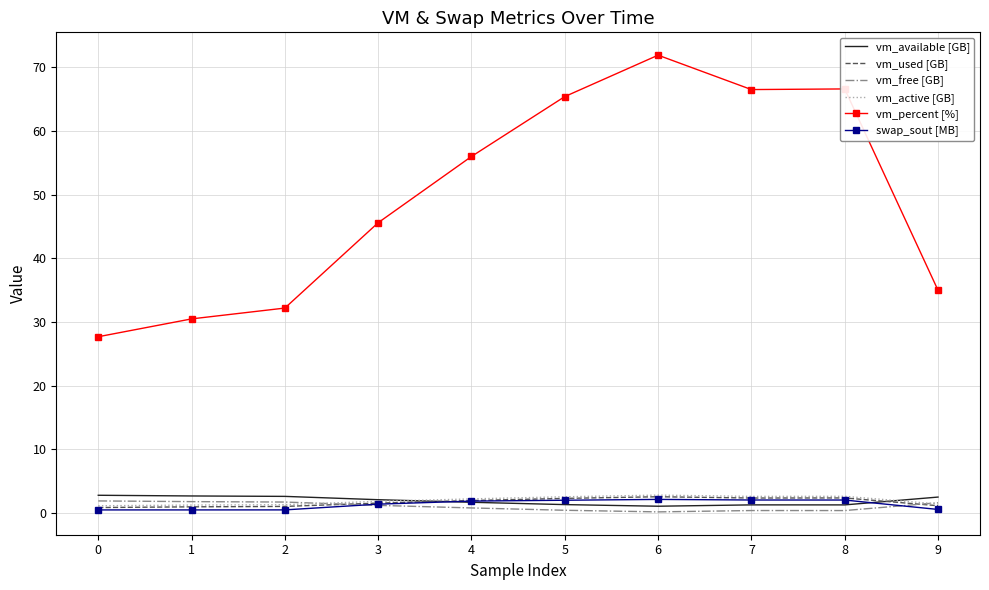

What is the spread (max minus min) of values at 4?

55.2